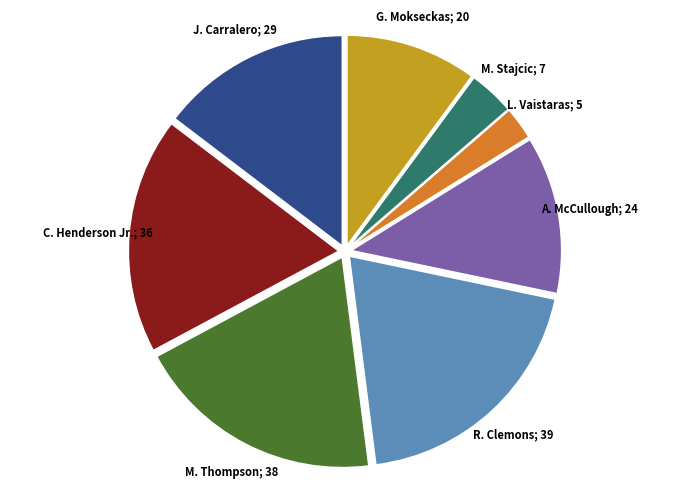

Is there any slice that represents more than half of the pie?

No